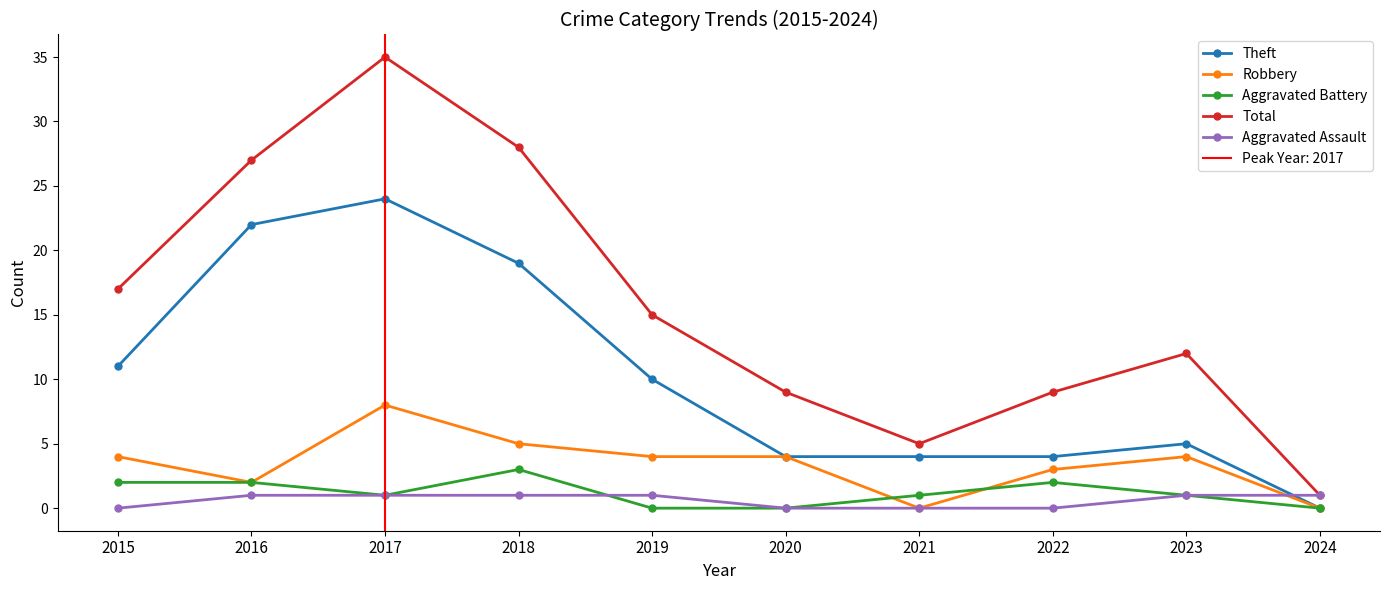

Rank the categories by Total value from lowest to highest.

2024, 2021, 2020, 2022, 2023, 2019, 2015, 2016, 2018, 2017